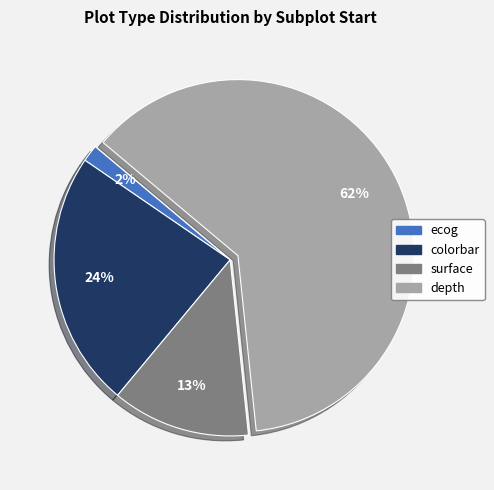

To the nearest percent, what is the average slice percentage?

25%